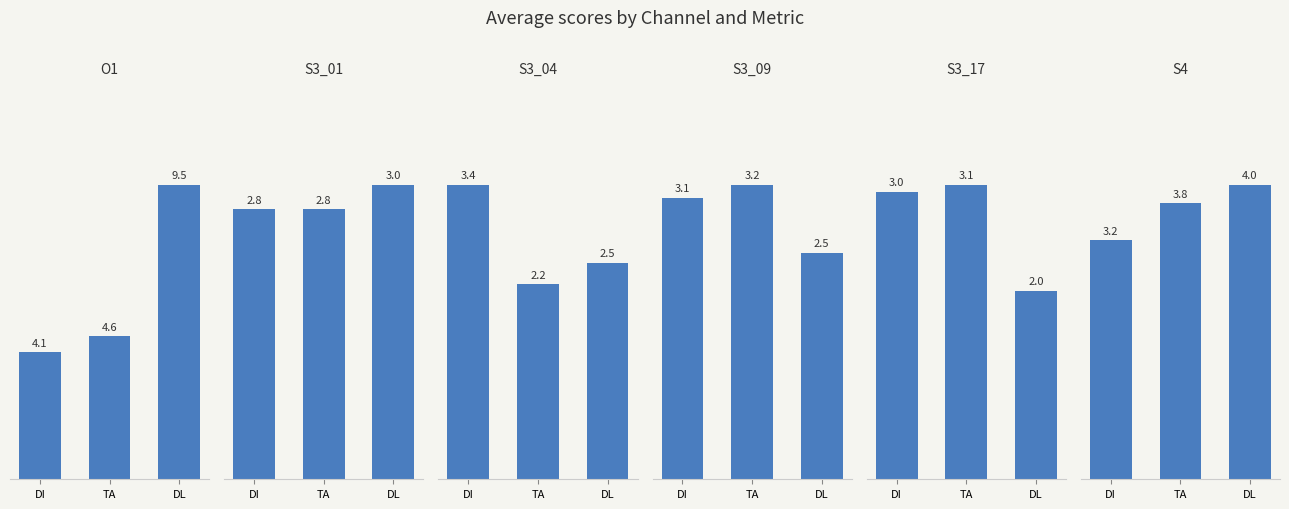

What is the total value across all series at DI?

19.7